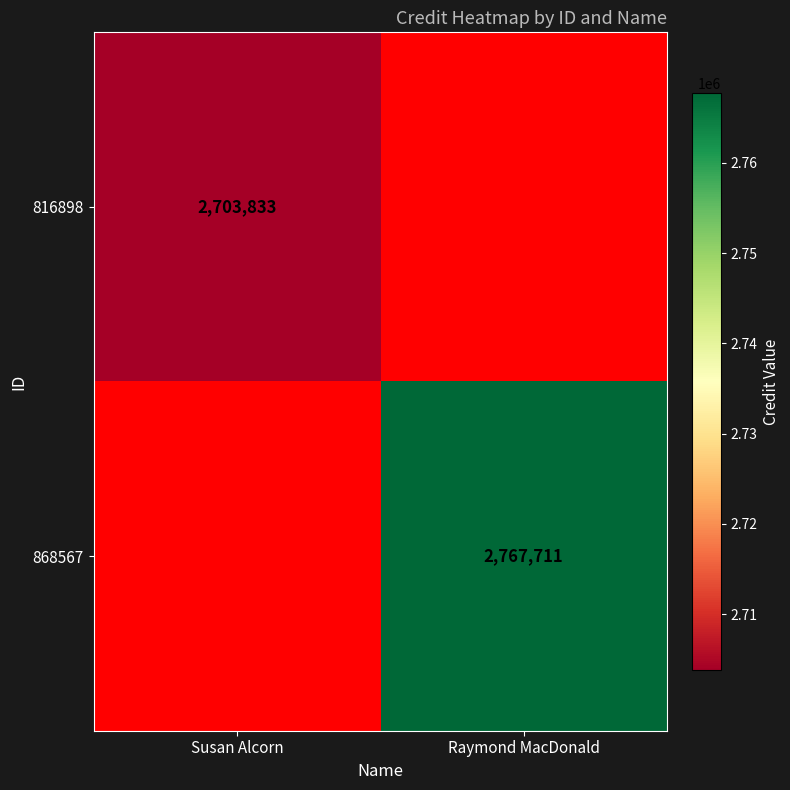

What is the greatest value displayed?

2767711.0